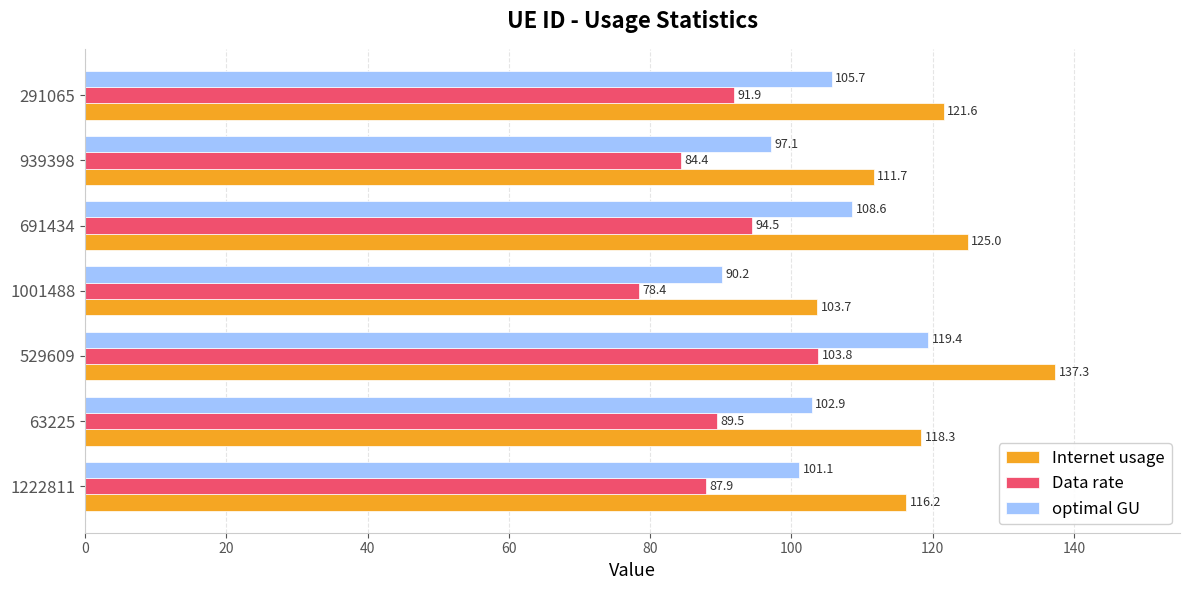

What is the maximum value shown in the chart?

137.3